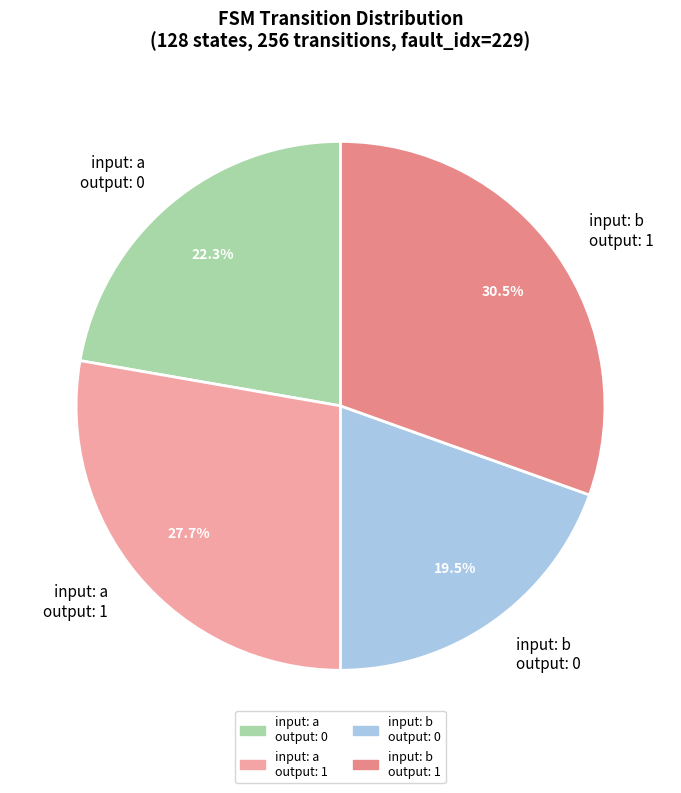

How many segments does this pie chart have?

4